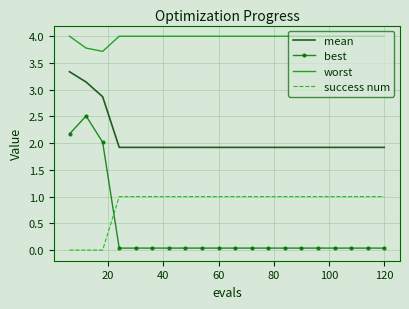

What is the average value of the mean series?

2.1